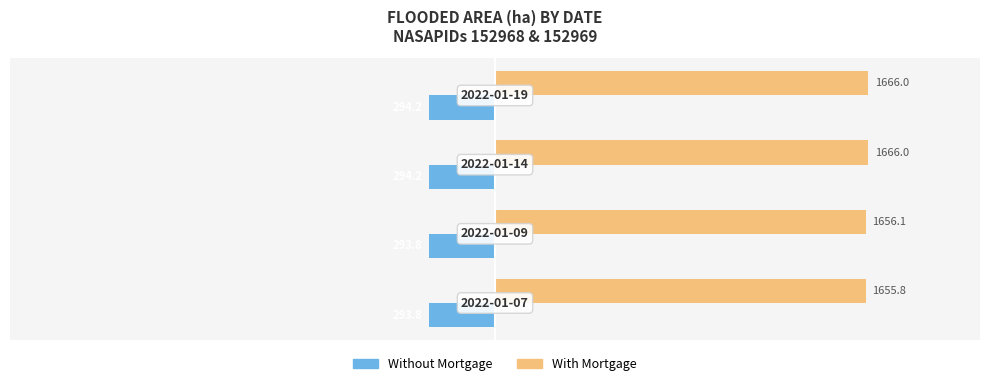

List the series in order of their peak value, highest first.

With Mortgage, Without Mortgage